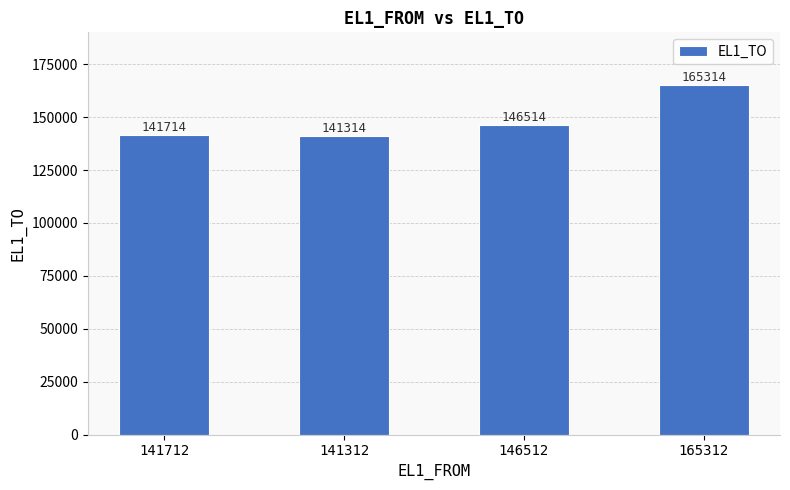

Does the chart contain any negative values?

No